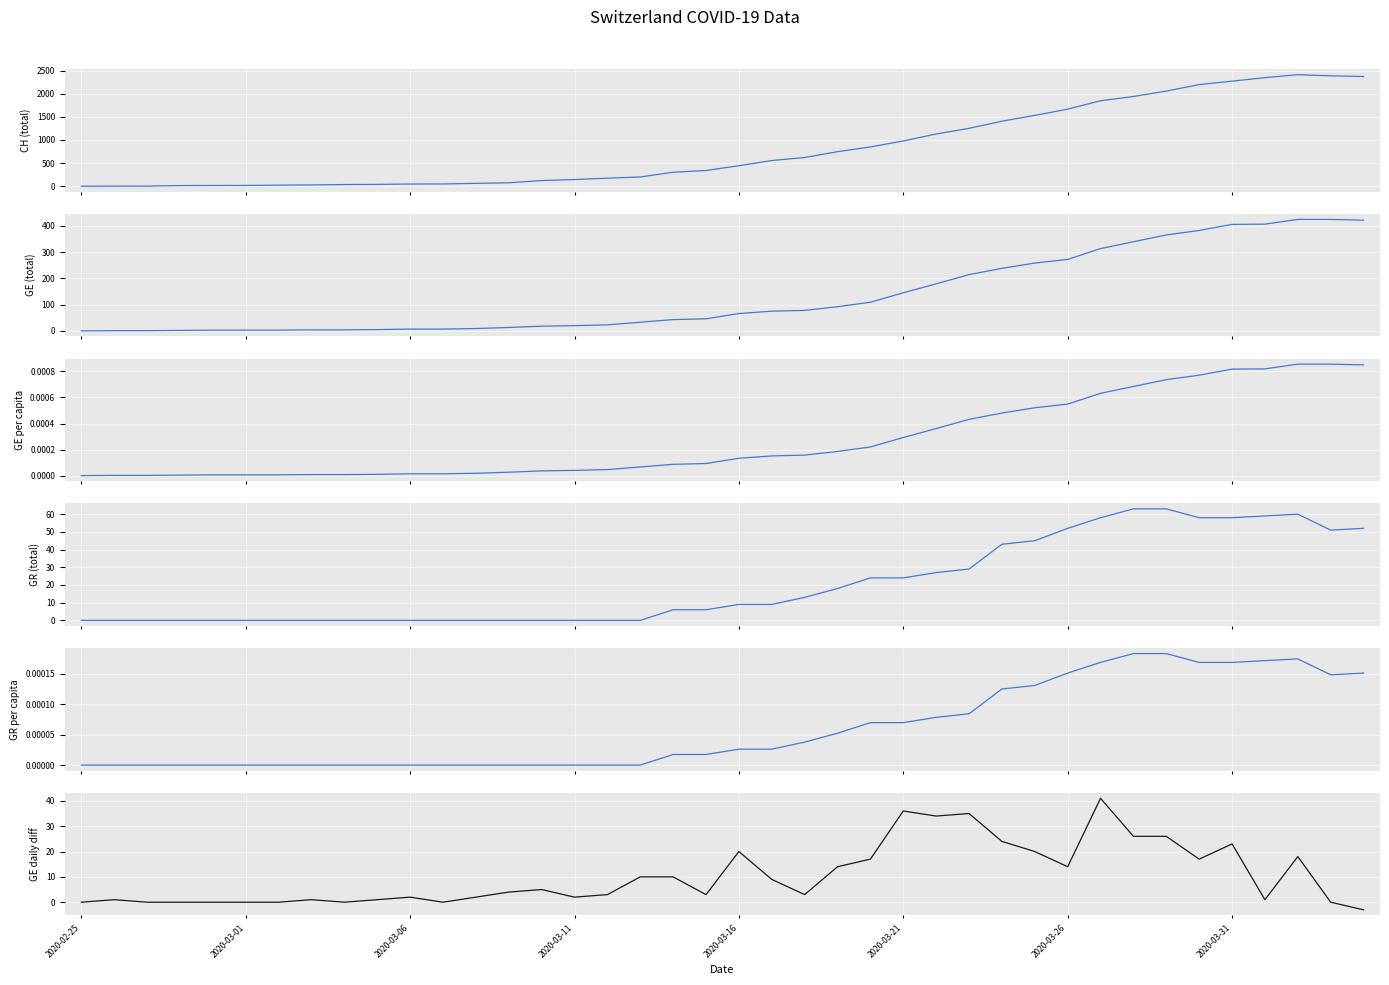

True or false: GE daily diff and CH (total) intersect in this chart.

False